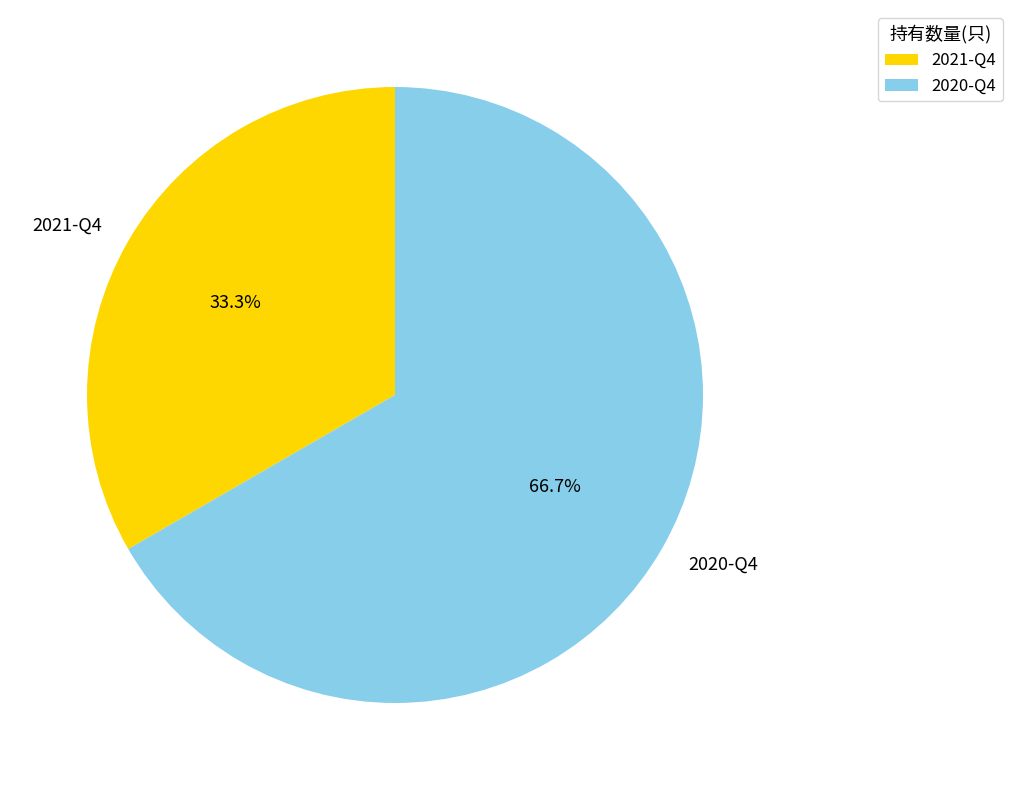

How many slices are in this pie chart?

2